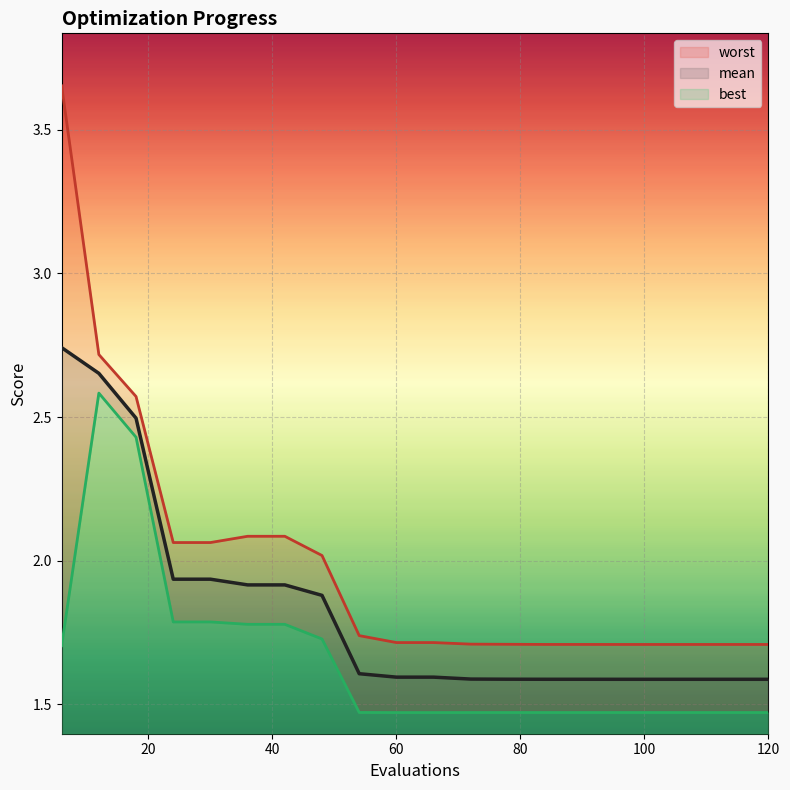

What is the lowest value of the mean series?

1.6